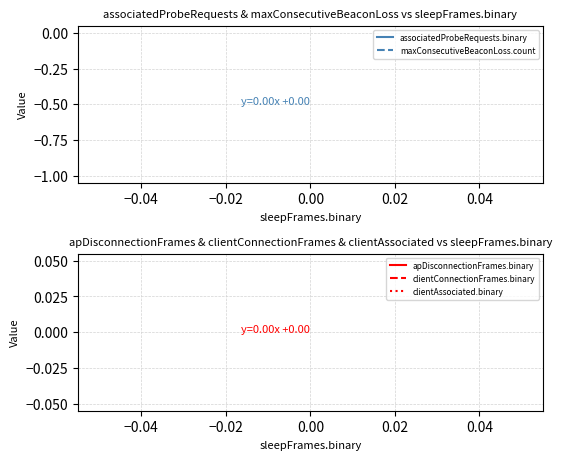

True or false: clientAssociated.binary has more than 0 points higher than both neighbors.

False